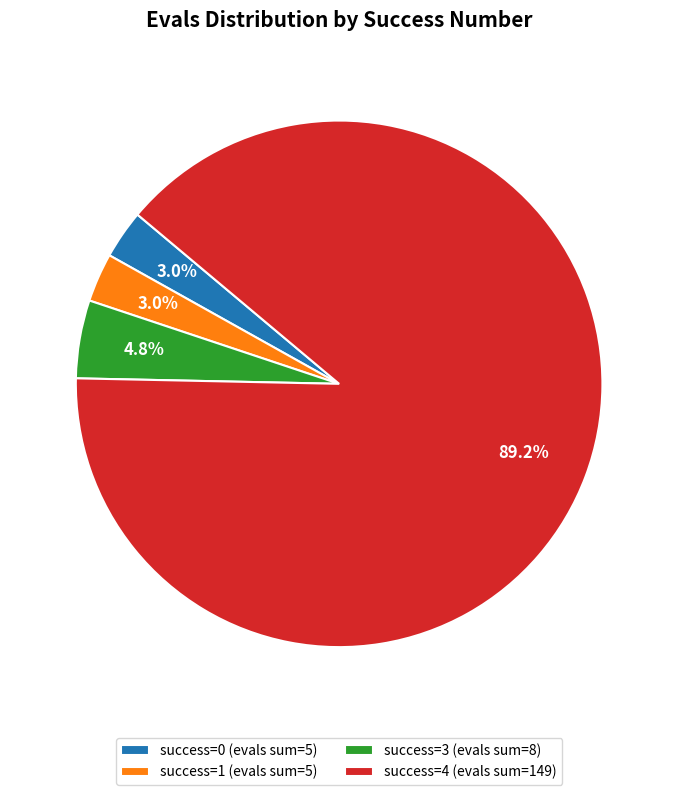

What is the ratio of the value at success=3 (evals sum=8) to the value at success=0 (evals sum=5)?

1.6